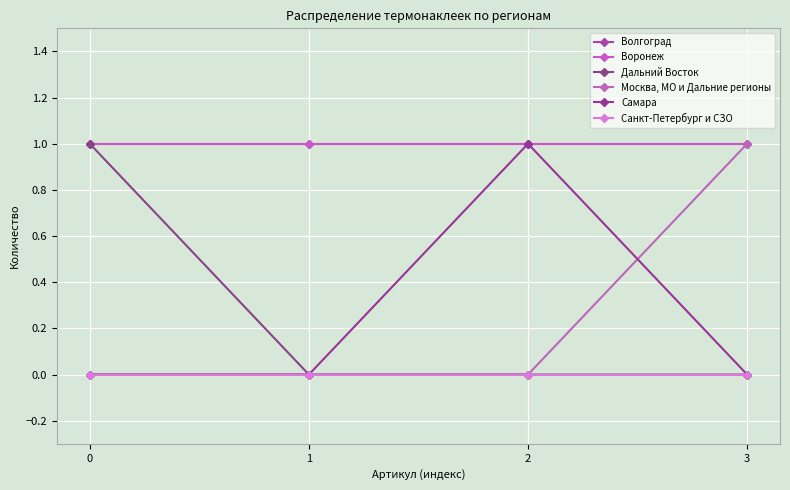

Does the chart have visible grid lines?

Yes